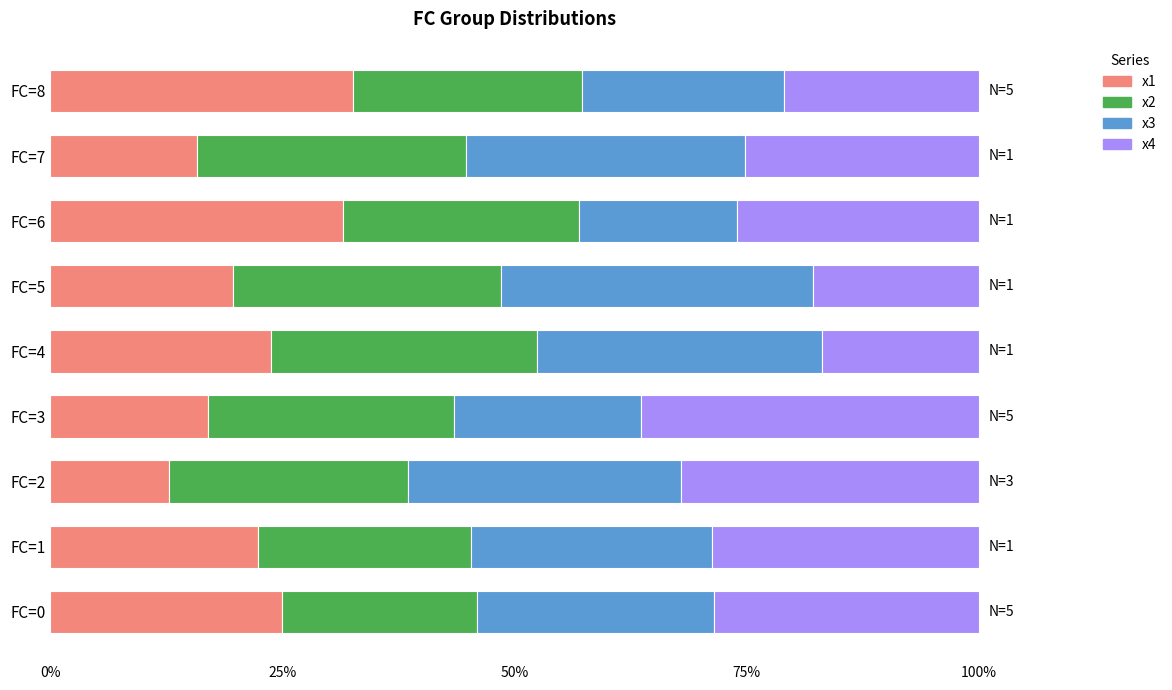

How many distinct data groups are displayed?

4